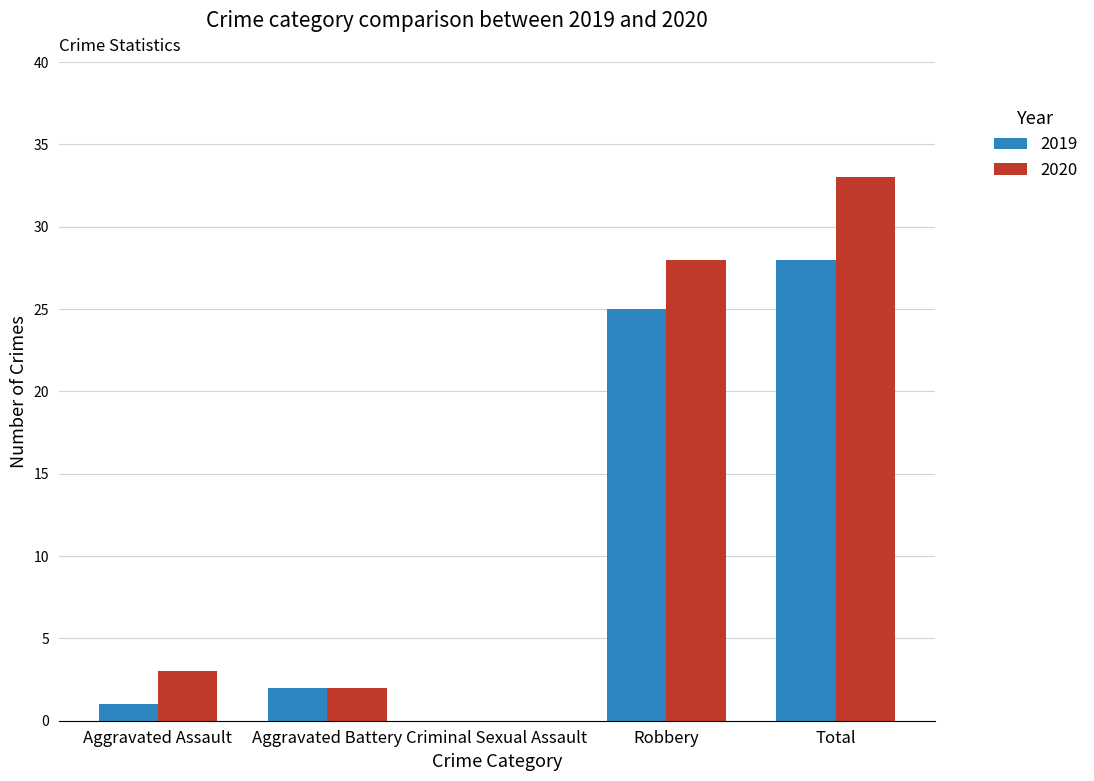

Where is 2019 nearest to the value 14?

Robbery